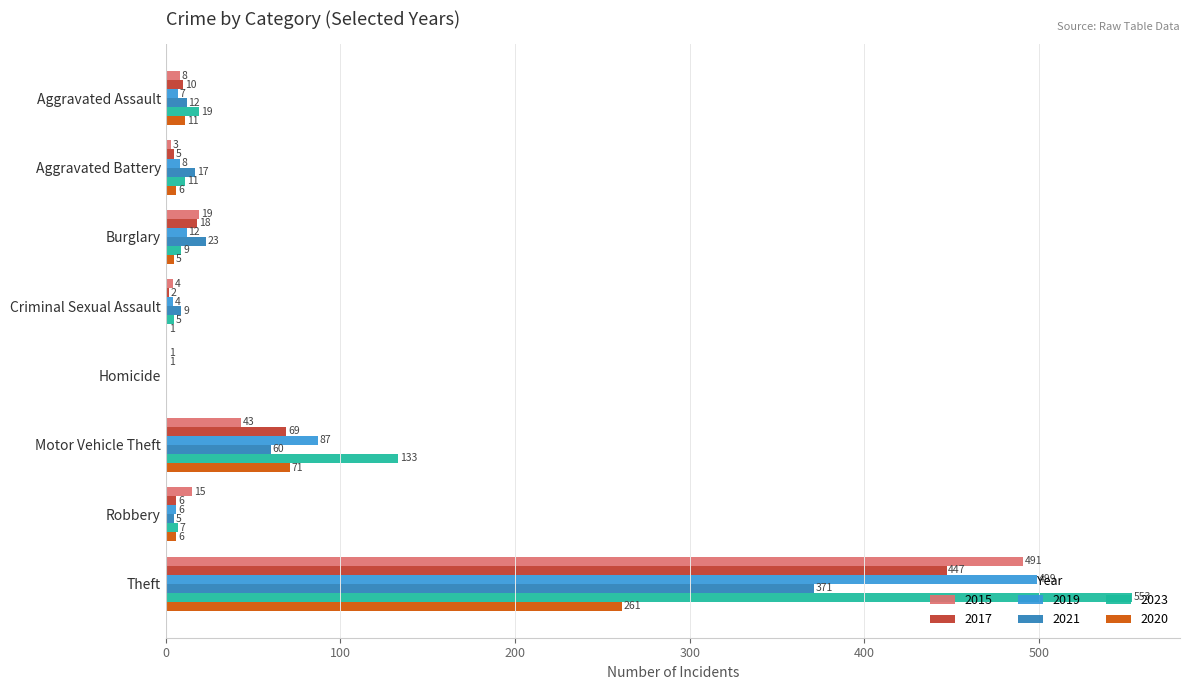

What is the highest value of the 2019 series?

499